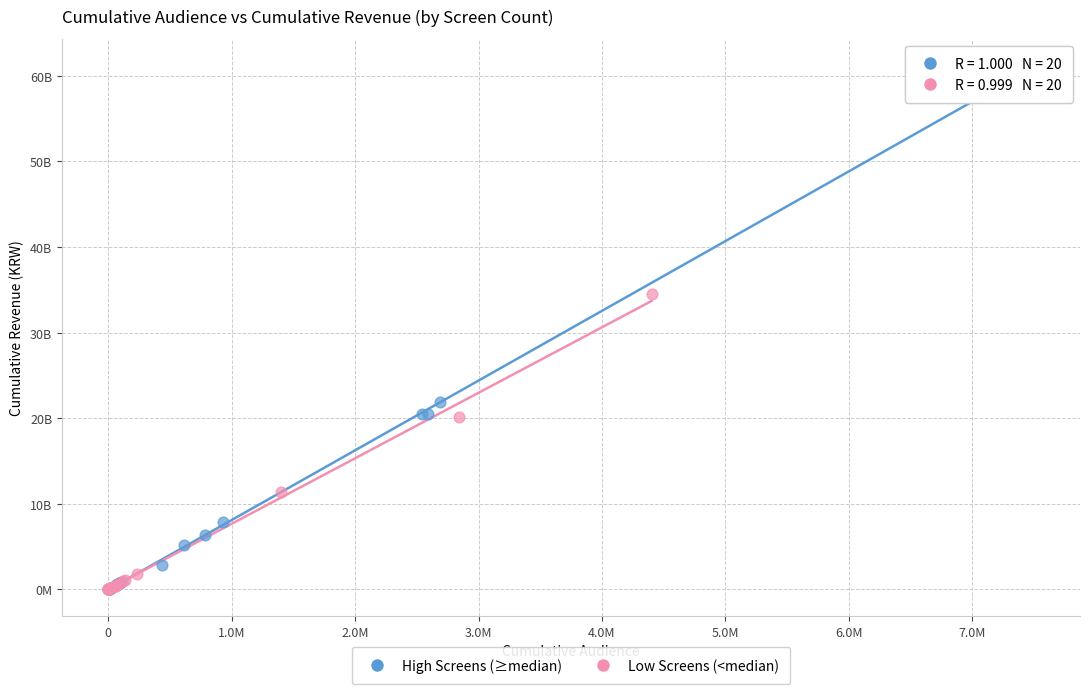

Which series contains the highest Y value?

High Screens (≥median)